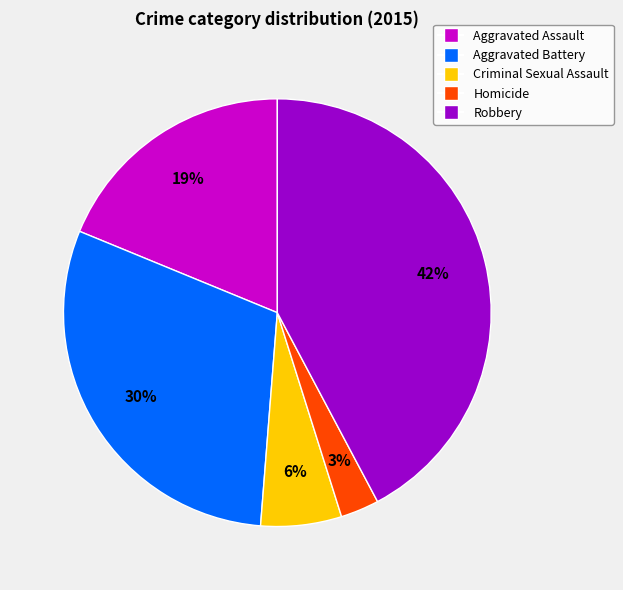

Which slice is the largest?

Robbery